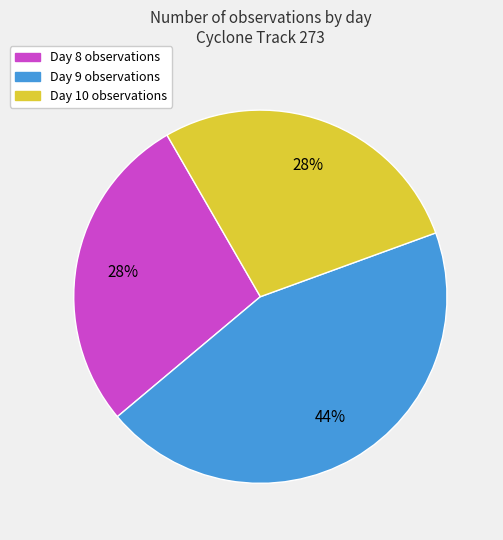

Is there a majority slice in this chart?

No